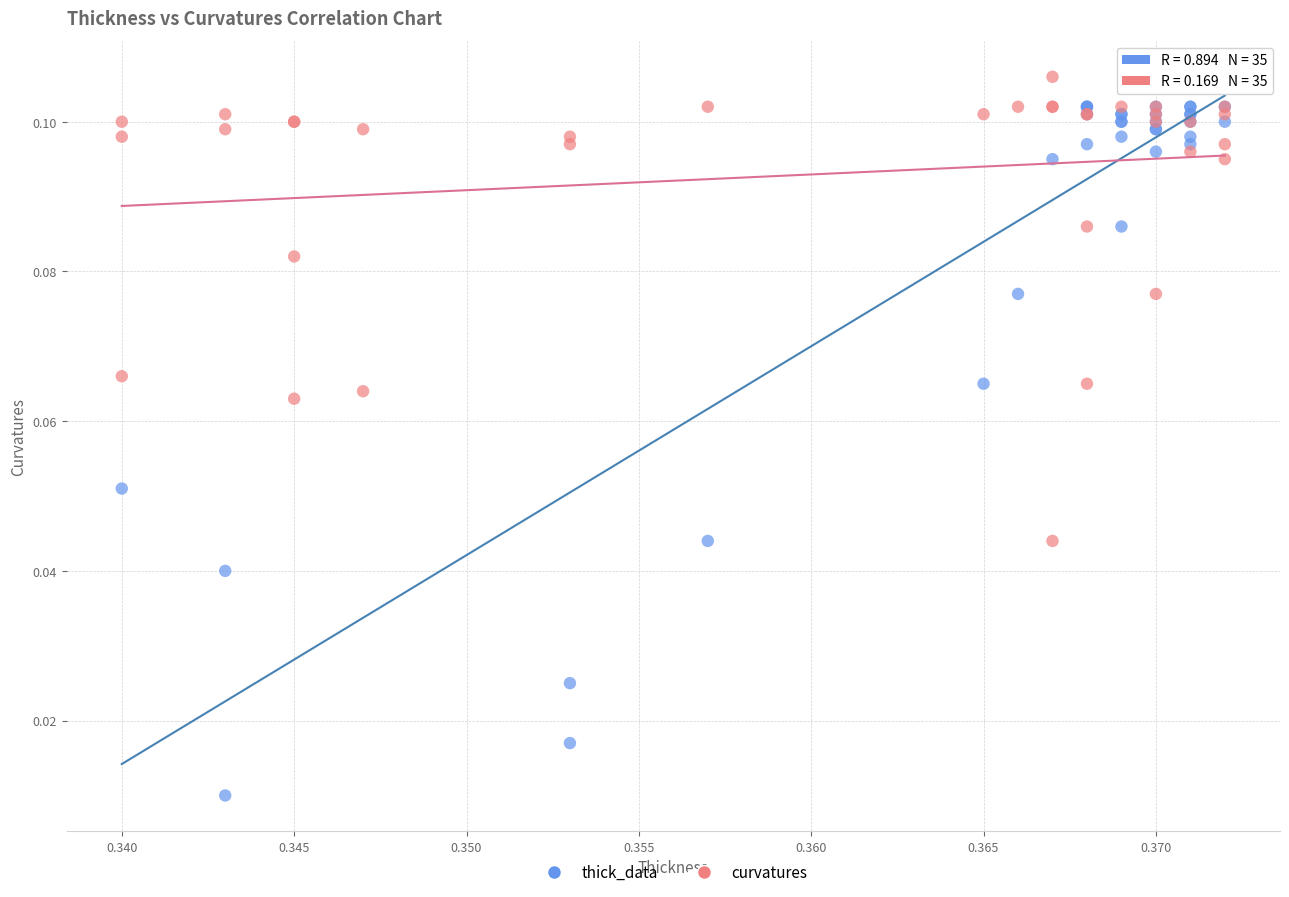

What are all the series names shown in the legend?

thick_data, curvatures